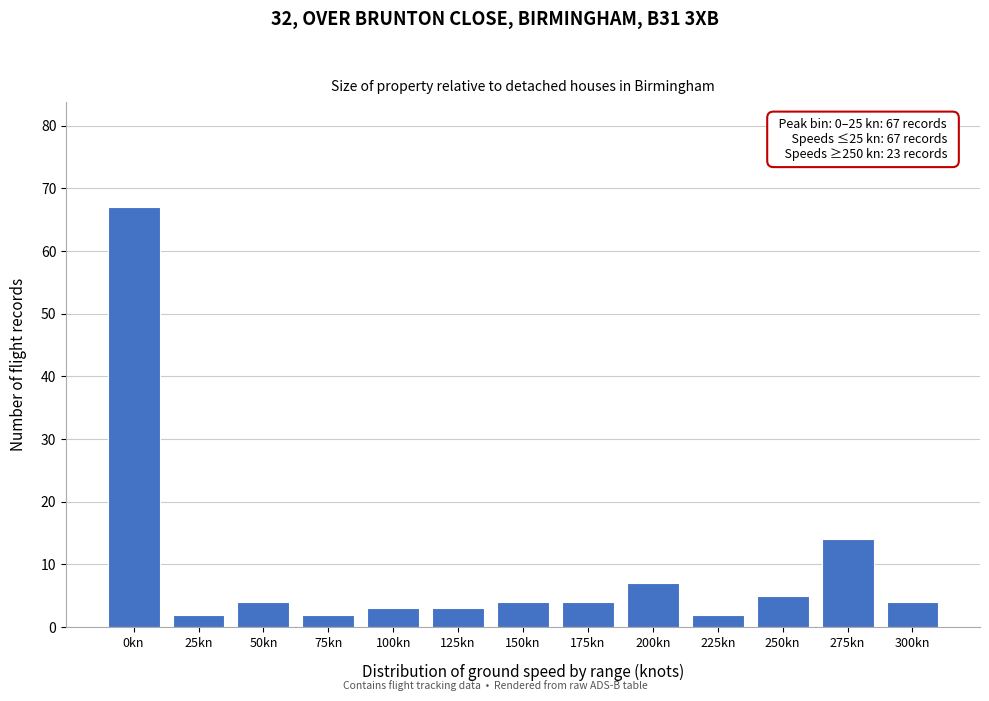

Reading left to right, list all the values displayed in this chart.

0kn=67	25kn=2	50kn=4	75kn=2	100kn=3	125kn=3	150kn=4	175kn=4	200kn=7	225kn=2	250kn=5	275kn=14	300kn=4